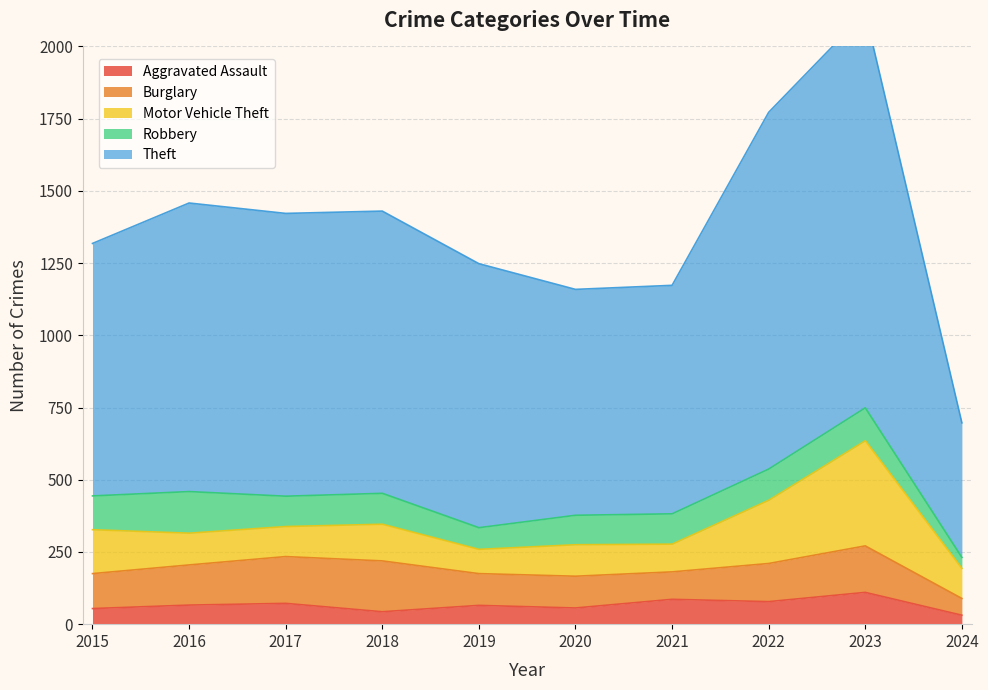

What is the difference between the maximum and minimum values in the Motor Vehicle Theft series?

280